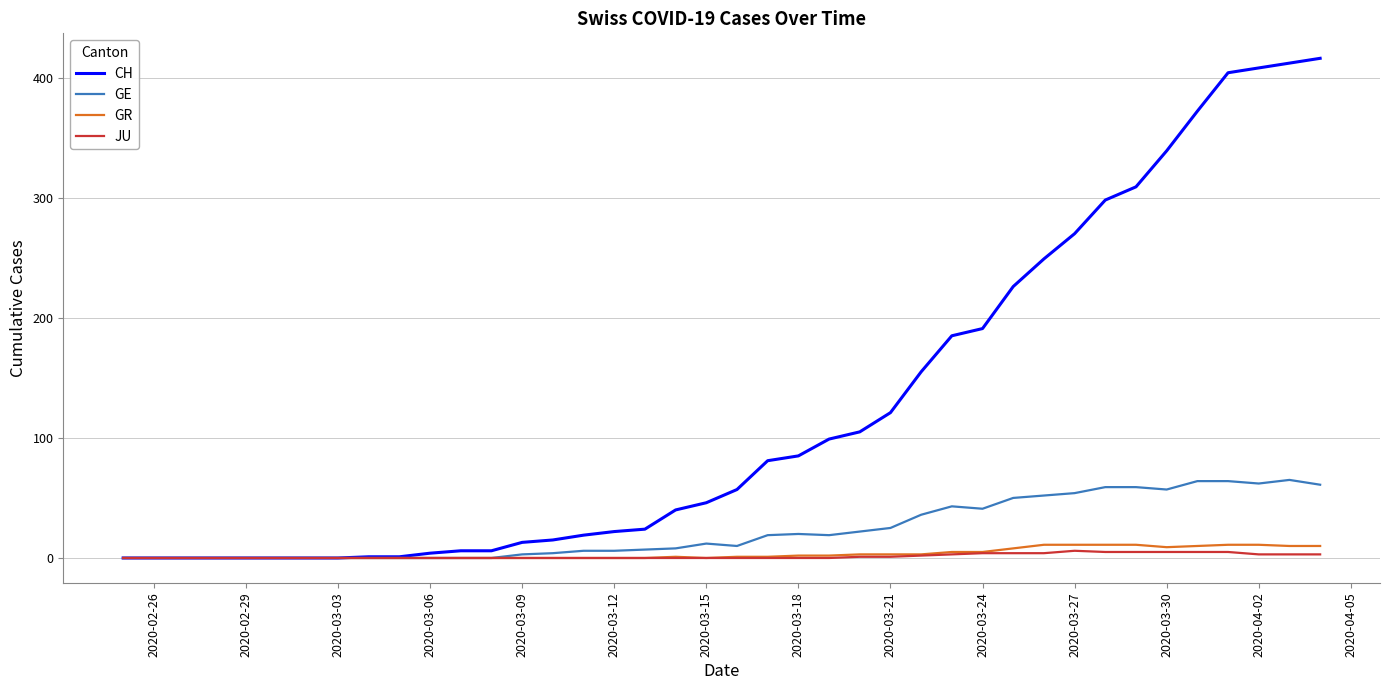

What is the greatest value displayed?

416